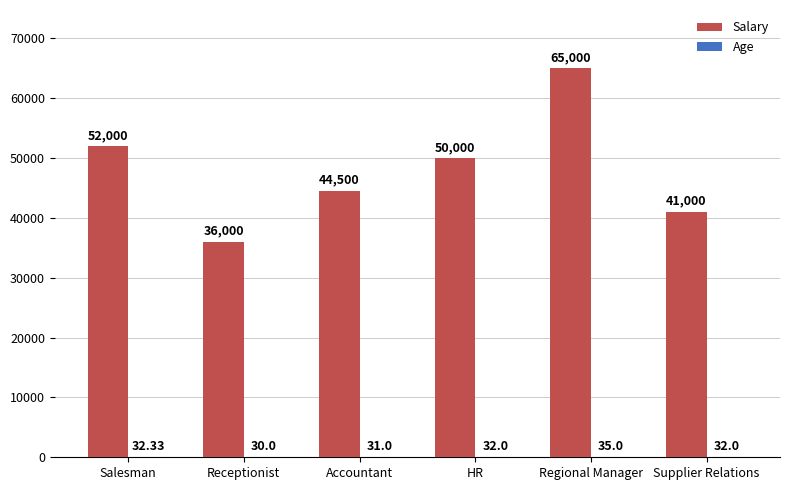

At which category does the chart reach its peak across all series?

Regional Manager